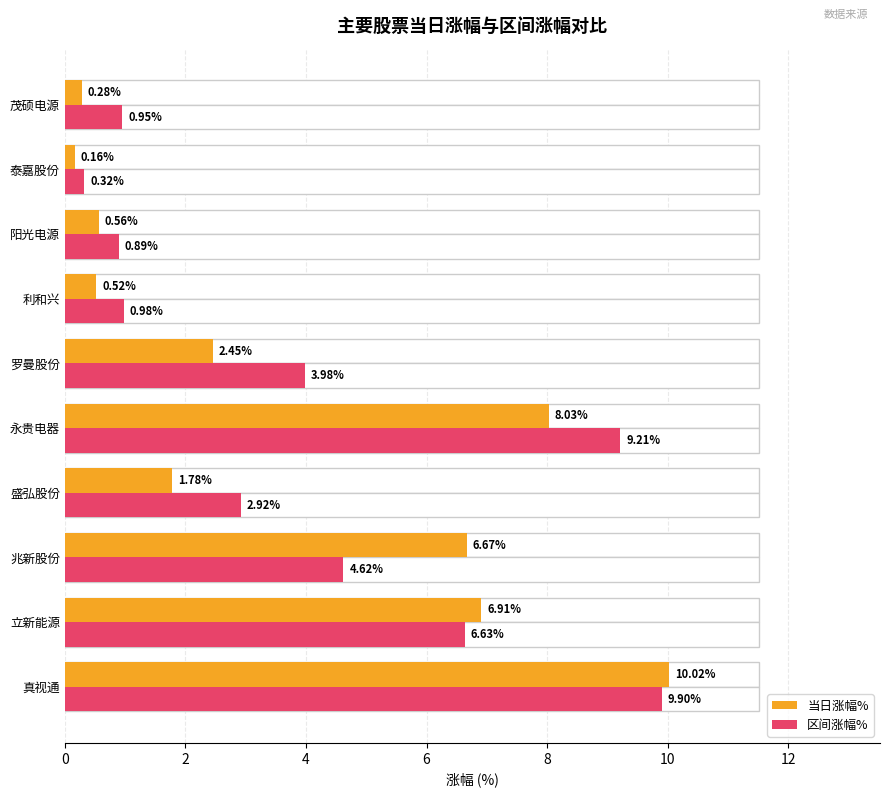

Is the value of 当日涨幅% at 兆新股份 greater than the value of 区间涨幅% at 永贵电器?

No